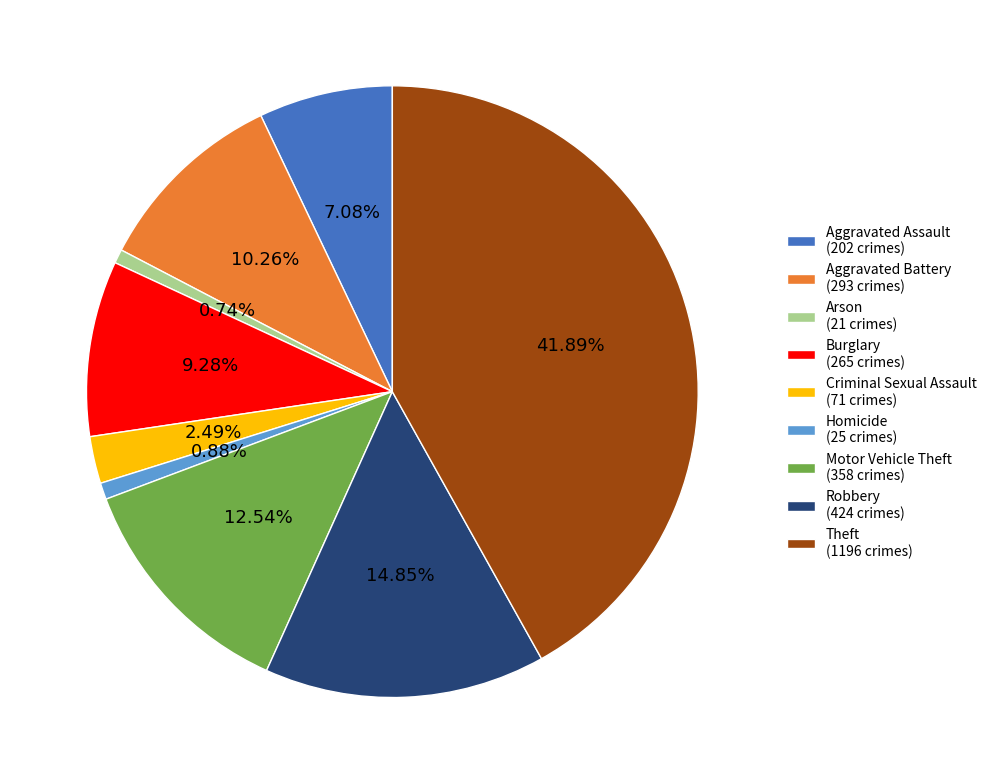

Do Robbery (424 crimes) and Homicide (25 crimes) together represent more than half of the pie?

No